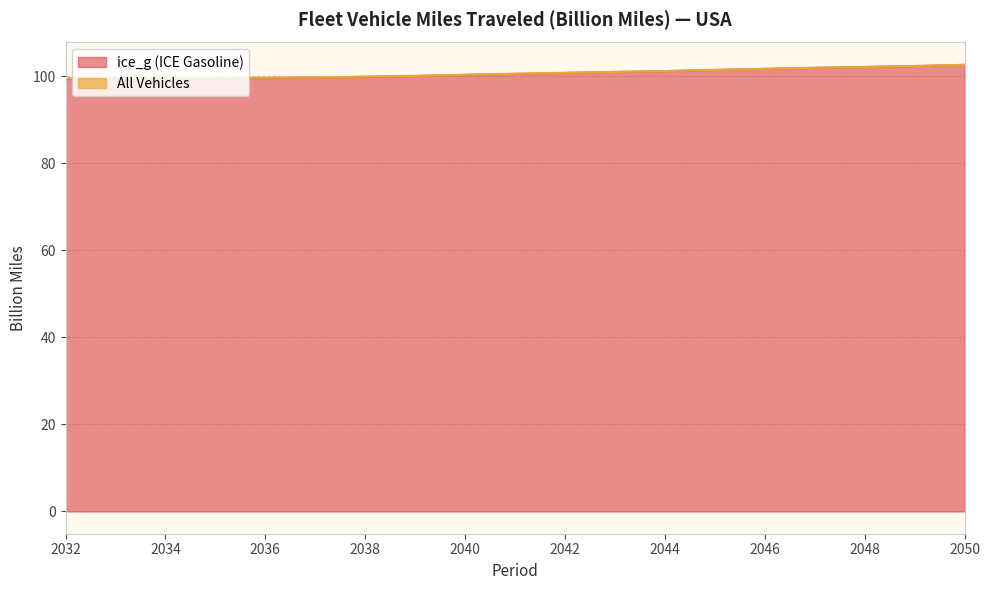

True or false: ice_g (ICE Gasoline) and All Vehicles intersect in this chart.

False